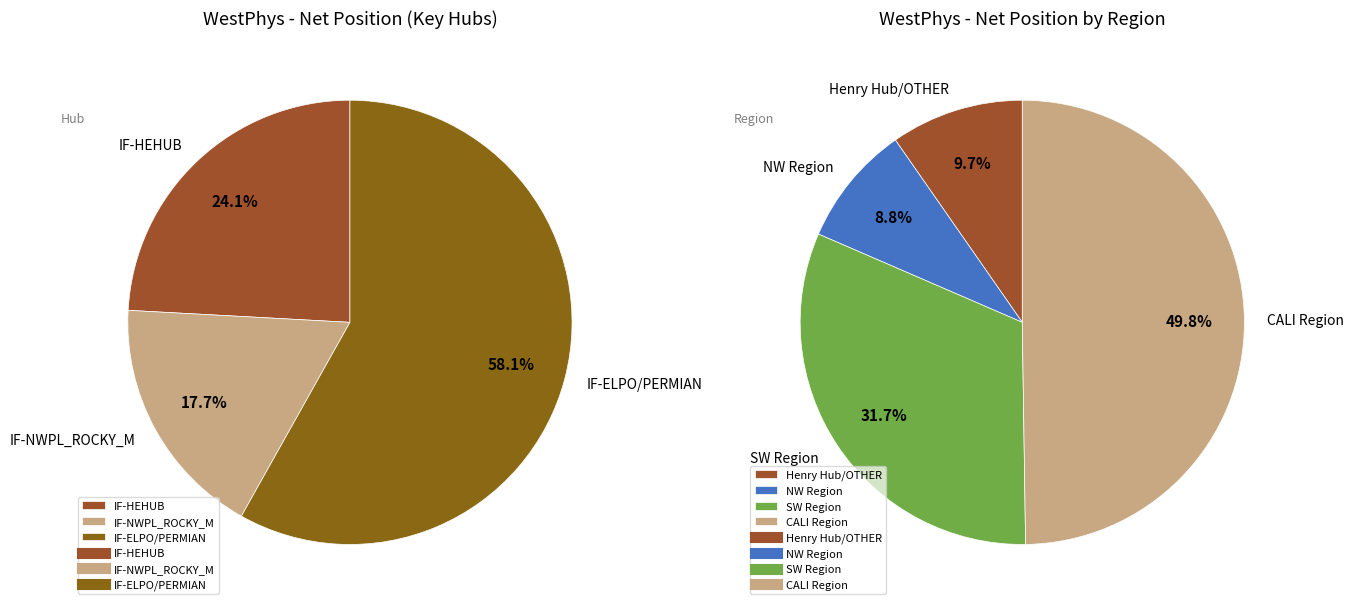

What is the largest slice in the pie chart?

IF-ELPO/PERMIAN